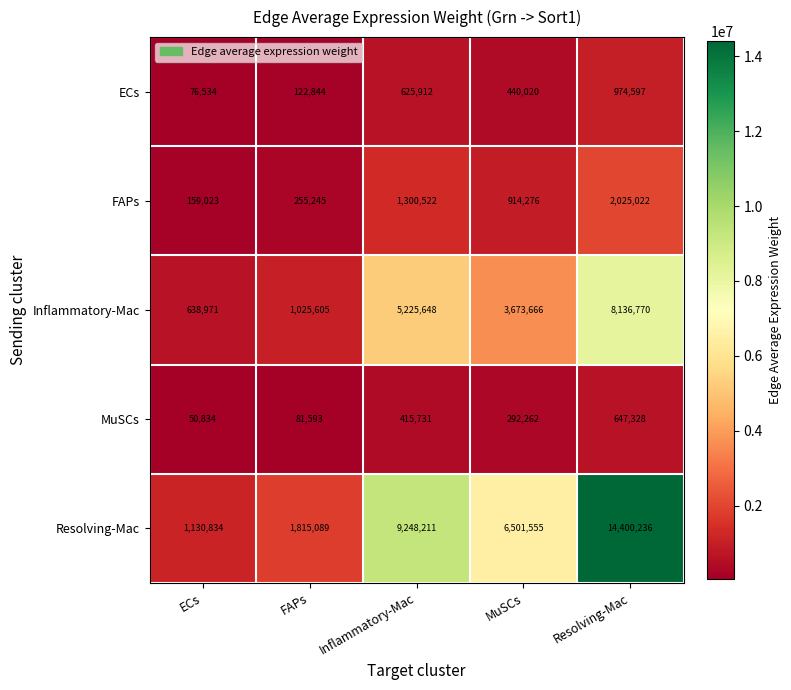

Reading left to right, extract all data points from this chart.

ECs: ECs=76534	FAPs=122844	Inflammatory-Mac=625912	MuSCs=440020	Resolving-Mac=974597
FAPs: ECs=159023	FAPs=255245	Inflammatory-Mac=1300522	MuSCs=914276	Resolving-Mac=2025022
Inflammatory-Mac: ECs=638971	FAPs=1025605	Inflammatory-Mac=5225648	MuSCs=3673666	Resolving-Mac=8136770
MuSCs: ECs=50834	FAPs=81593	Inflammatory-Mac=415731	MuSCs=292262	Resolving-Mac=647328
Resolving-Mac: ECs=1130834	FAPs=1815089	Inflammatory-Mac=9248211	MuSCs=6501555	Resolving-Mac=14400236